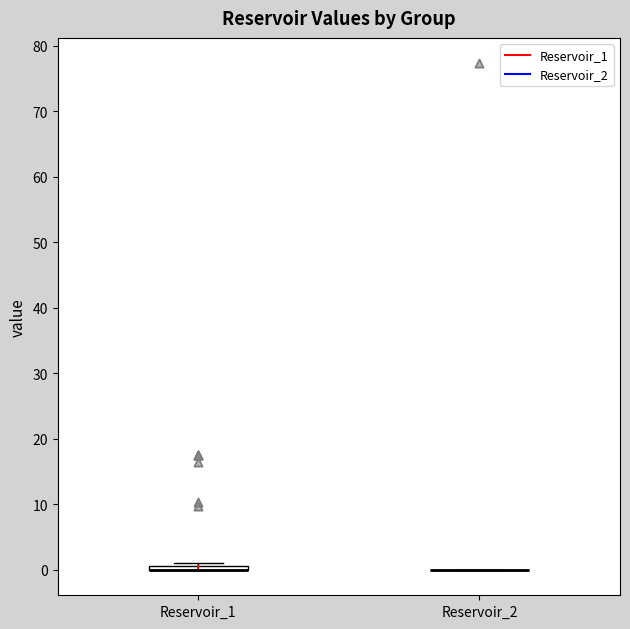

Where is the lower edge of the box for Reservoir_1 on the y-axis? The values are not printed on the chart, so give them approximately, as read against the axis.

0